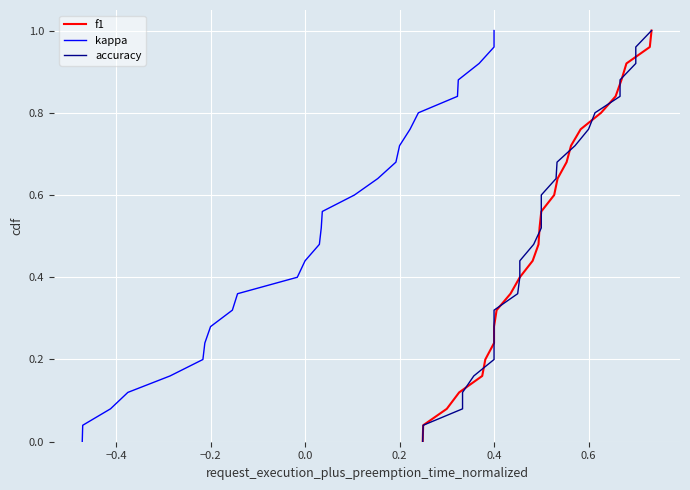

True or false: kappa and f1 cross at least once.

False